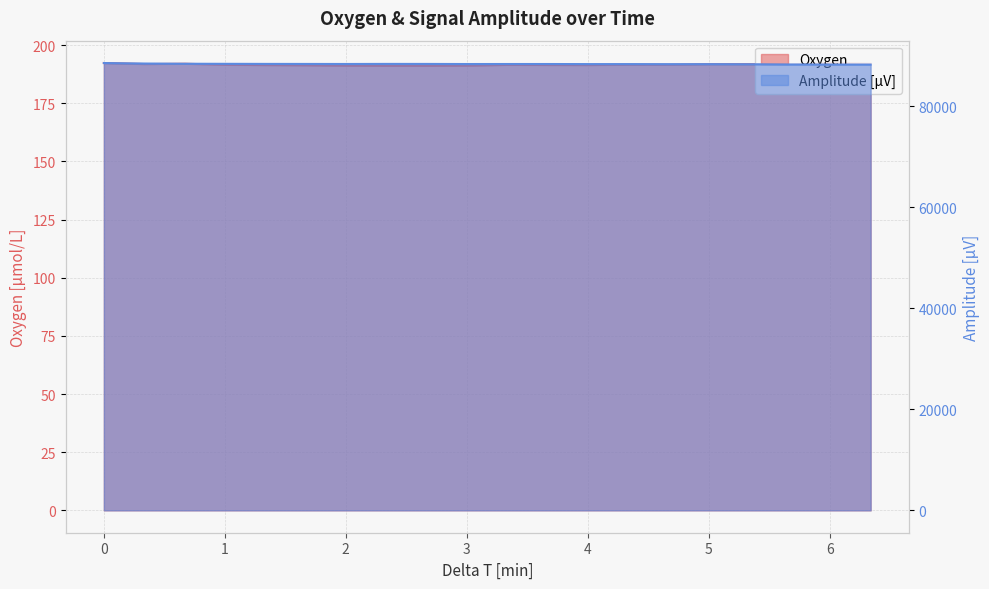

What is the approximate value of Oxygen at 6?

191.1